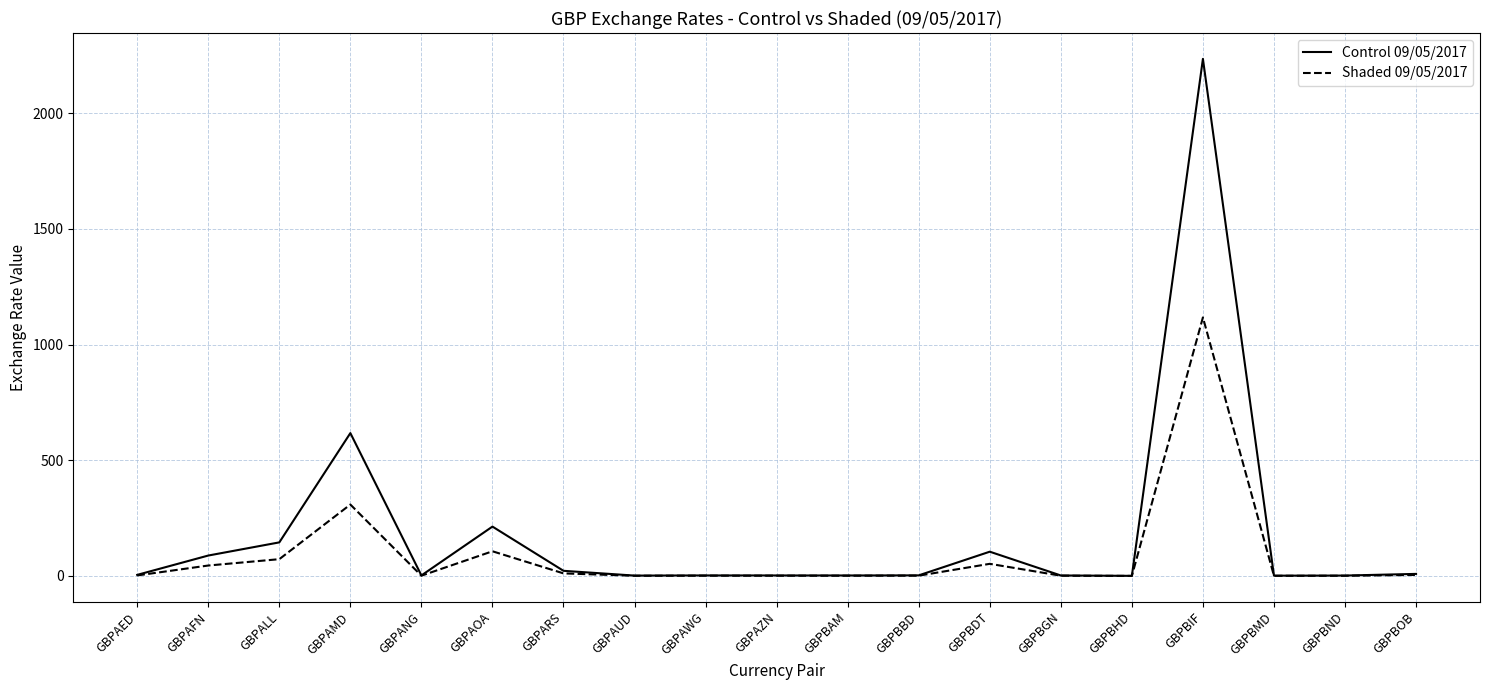

At which category is the sum across all series the highest?

GBPBIF